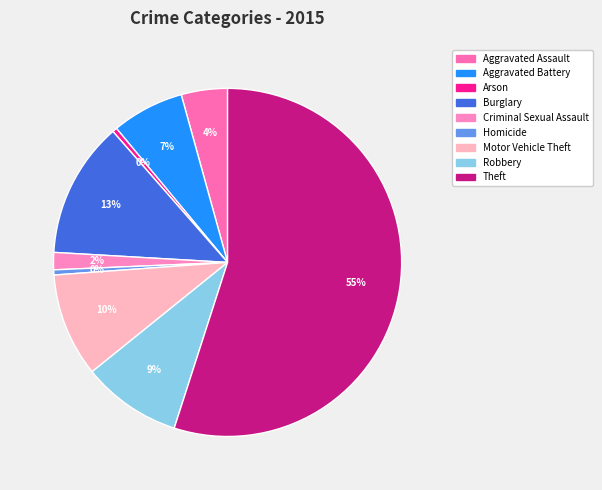

The Aggravated Assault slice represents 14% of the pie. True or false?

False